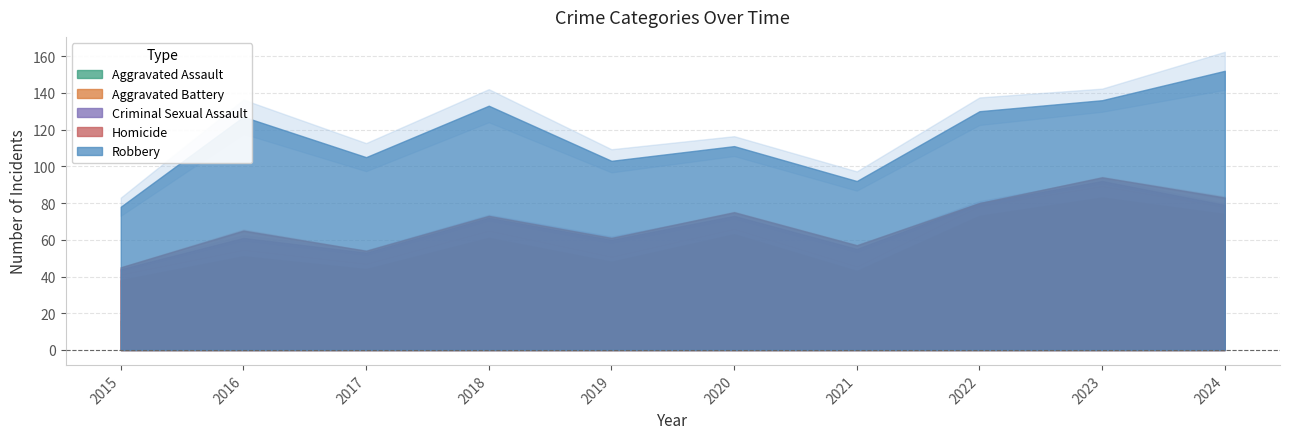

Is the value of Criminal Sexual Assault at 2023 greater than the value of Aggravated Battery at 2023?

No